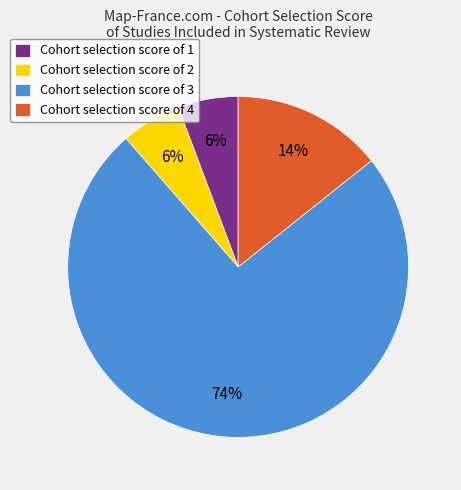

Is the sum of Cohort selection score of 1 and Cohort selection score of 3 greater than half?

Yes